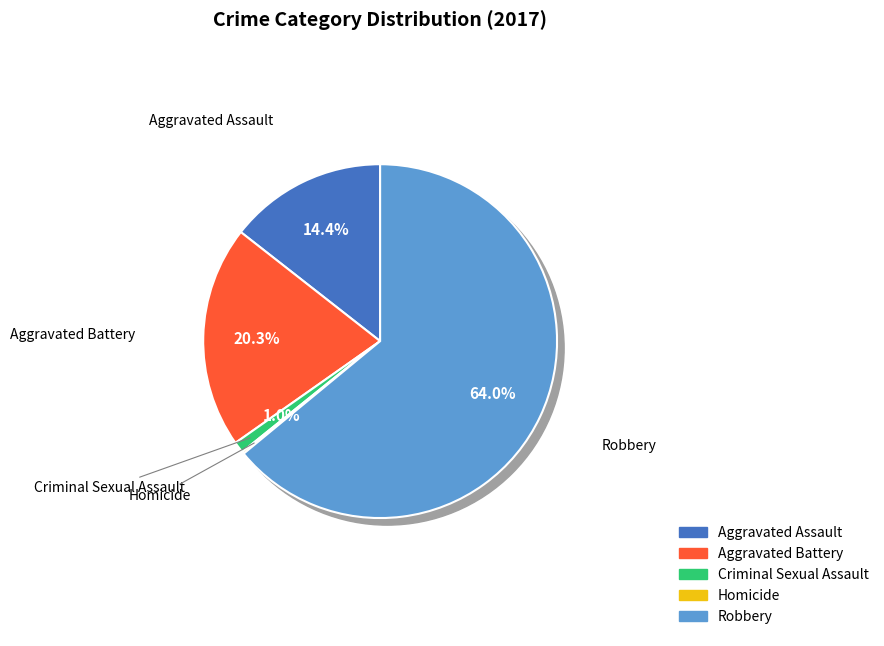

To the nearest percent, what is the difference between the largest and smallest slice percentages?

64%